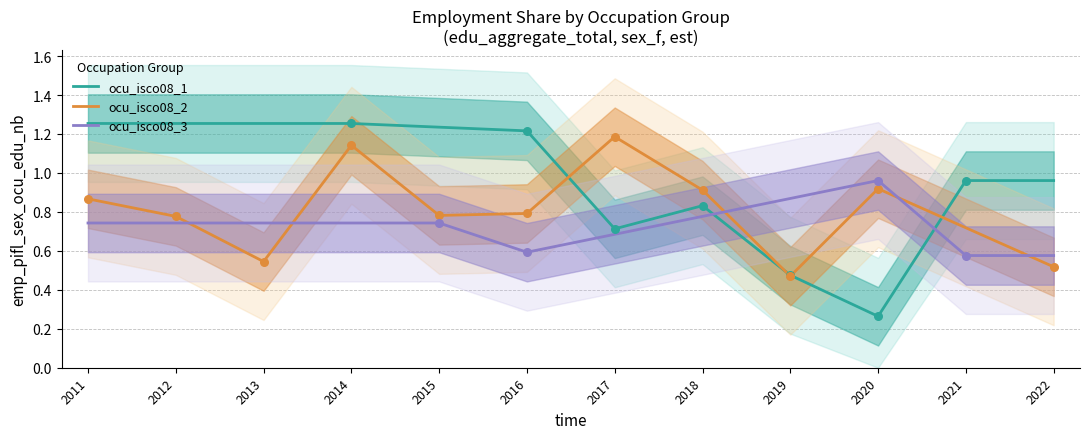

Which series reaches the maximum Y coordinate?

ocu_isco08_1